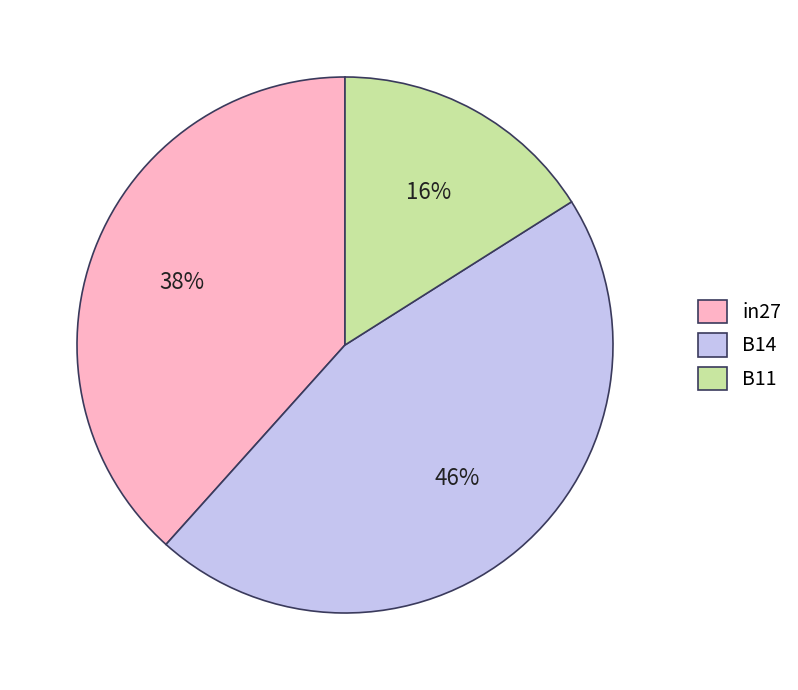

To the nearest percent, what portion does in27 represent?

38%